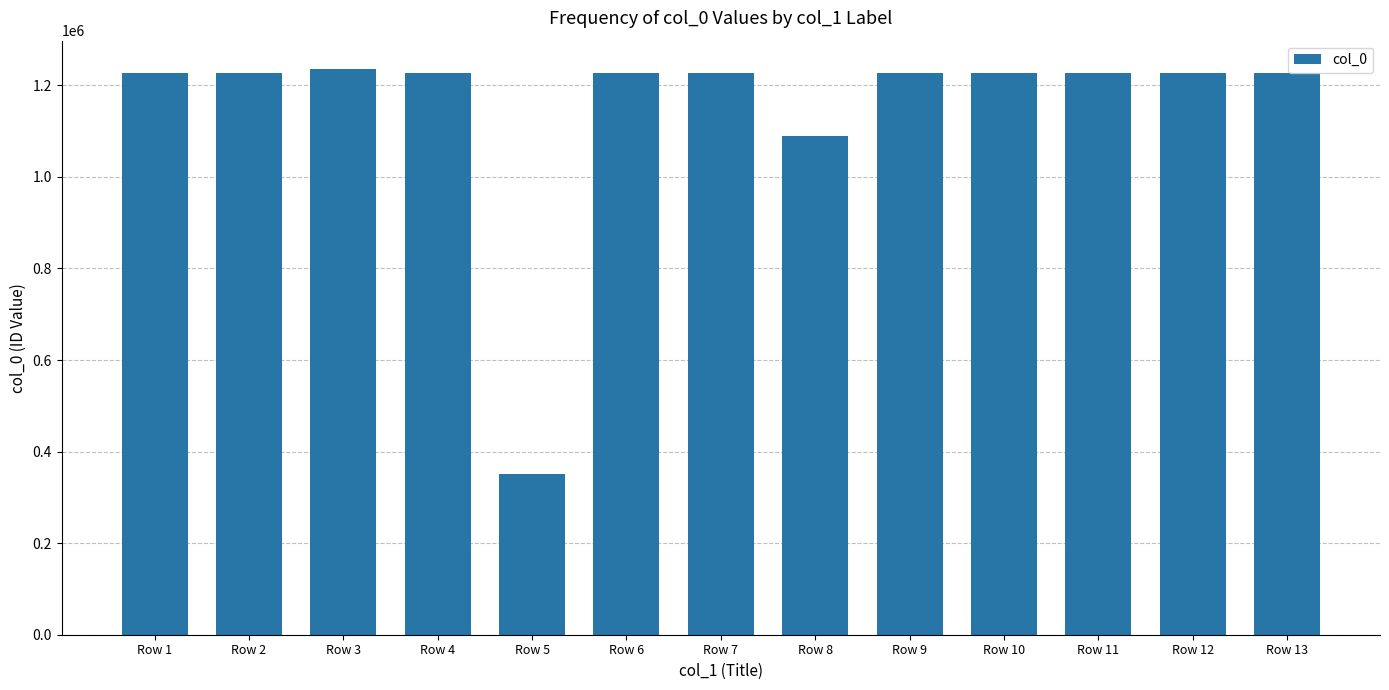

What is the value of the 8th bar from the left?

1089036